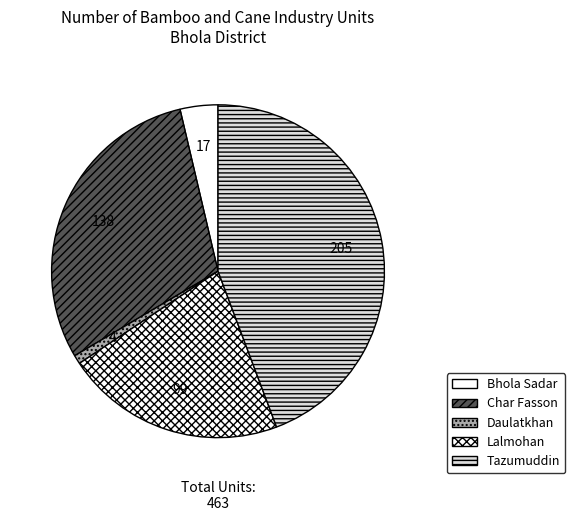

What is the largest slice in the pie chart?

Tazumuddin